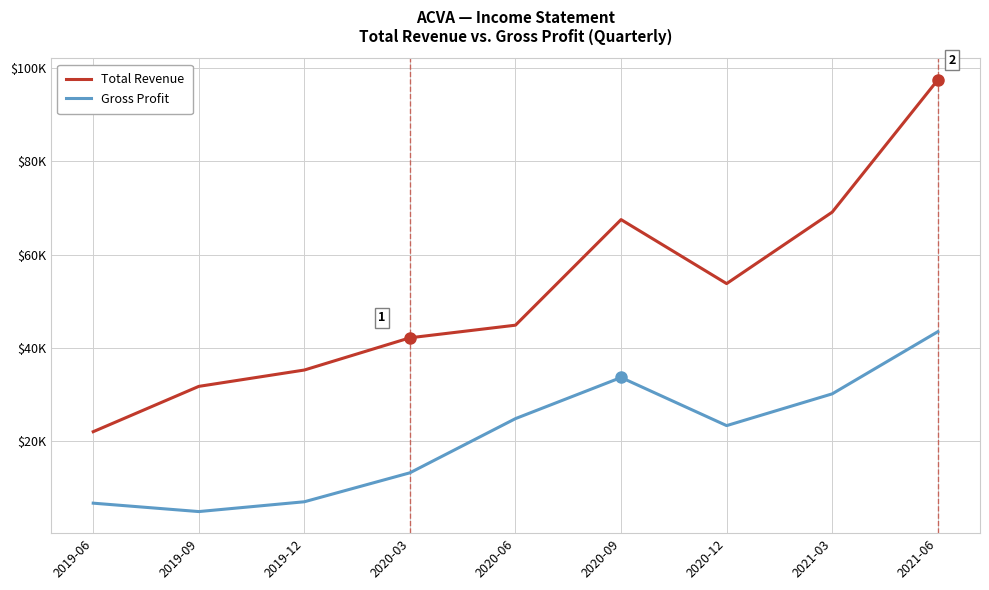

True or false: Gross Profit and Total Revenue intersect in this chart.

False